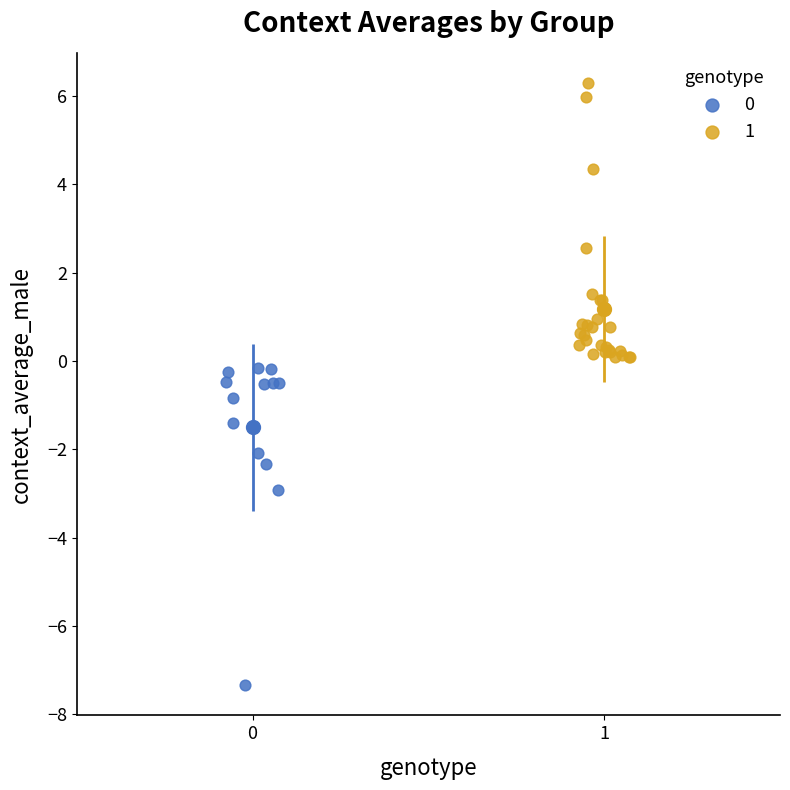

What are all the series names shown in the legend?

0, 1